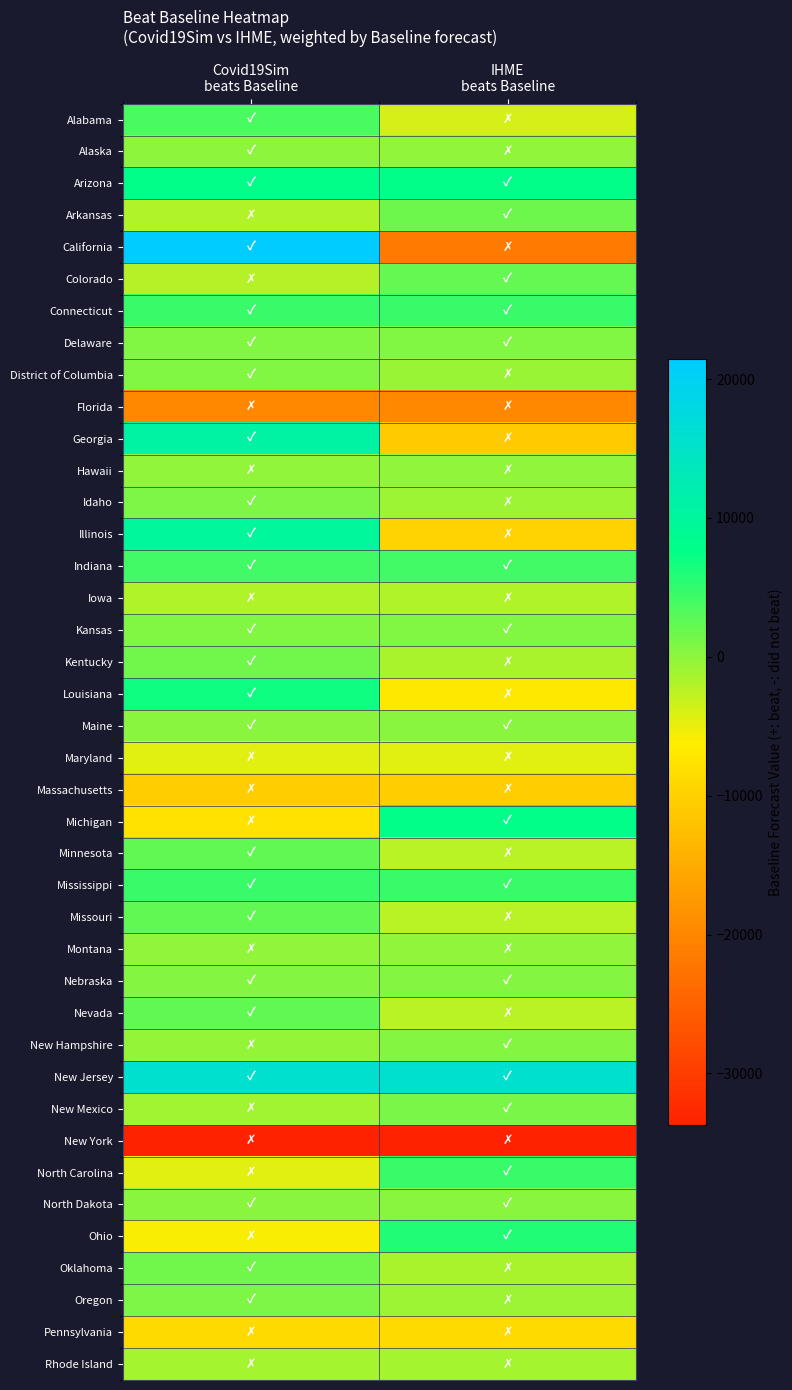

Reading left to right, transcribe all the data shown in this chart.

Alabama: Covid19Sim
beats Baseline=3779.7	IHME
beats Baseline=-3779.7
Alaska: Covid19Sim
beats Baseline=91.3	IHME
beats Baseline=-91.3
Arizona: Covid19Sim
beats Baseline=7842.0	IHME
beats Baseline=7842.0
Arkansas: Covid19Sim
beats Baseline=-1837.1	IHME
beats Baseline=1837.1
California: Covid19Sim
beats Baseline=21449.0	IHME
beats Baseline=-21449.0
Colorado: Covid19Sim
beats Baseline=-2202.6	IHME
beats Baseline=2202.6
Connecticut: Covid19Sim
beats Baseline=4519.3	IHME
beats Baseline=4519.3
Delaware: Covid19Sim
beats Baseline=647.4	IHME
beats Baseline=647.4
District of Columbia: Covid19Sim
beats Baseline=627.7	IHME
beats Baseline=-627.7
Florida: Covid19Sim
beats Baseline=-19739.6	IHME
beats Baseline=-19739.6
Georgia: Covid19Sim
beats Baseline=10728.6	IHME
beats Baseline=-10728.6
Hawaii: Covid19Sim
beats Baseline=-236.7	IHME
beats Baseline=-236.7
Idaho: Covid19Sim
beats Baseline=923.6	IHME
beats Baseline=-923.6
Illinois: Covid19Sim
beats Baseline=9737.1	IHME
beats Baseline=-9737.1
Indiana: Covid19Sim
beats Baseline=4061.9	IHME
beats Baseline=4061.9
Iowa: Covid19Sim
beats Baseline=-1938.1	IHME
beats Baseline=-1938.1
Kansas: Covid19Sim
beats Baseline=698.7	IHME
beats Baseline=698.7
Kentucky: Covid19Sim
beats Baseline=1547.9	IHME
beats Baseline=-1547.9
Louisiana: Covid19Sim
beats Baseline=6939.6	IHME
beats Baseline=-6939.6
Maine: Covid19Sim
beats Baseline=142.9	IHME
beats Baseline=142.9
Maryland: Covid19Sim
beats Baseline=-4414.3	IHME
beats Baseline=-4414.3
Massachusetts: Covid19Sim
beats Baseline=-10438.7	IHME
beats Baseline=-10438.7
Michigan: Covid19Sim
beats Baseline=-7714.3	IHME
beats Baseline=7714.3
Minnesota: Covid19Sim
beats Baseline=2429.6	IHME
beats Baseline=-2429.6
Mississippi: Covid19Sim
beats Baseline=4623.3	IHME
beats Baseline=4623.3
Missouri: Covid19Sim
beats Baseline=2401.6	IHME
beats Baseline=-2401.6
Montana: Covid19Sim
beats Baseline=-256.0	IHME
beats Baseline=-256.0
Nebraska: Covid19Sim
beats Baseline=544.0	IHME
beats Baseline=544.0
Nevada: Covid19Sim
beats Baseline=2442.0	IHME
beats Baseline=-2442.0
New Hampshire: Covid19Sim
beats Baseline=-464.6	IHME
beats Baseline=464.6
New Jersey: Covid19Sim
beats Baseline=15839.3	IHME
beats Baseline=15839.3
New Mexico: Covid19Sim
beats Baseline=-1041.4	IHME
beats Baseline=1041.4
New York: Covid19Sim
beats Baseline=-33689.3	IHME
beats Baseline=-33689.3
North Carolina: Covid19Sim
beats Baseline=-4440.0	IHME
beats Baseline=4440.0
North Dakota: Covid19Sim
beats Baseline=207.1	IHME
beats Baseline=207.1
Ohio: Covid19Sim
beats Baseline=-5768.4	IHME
beats Baseline=5768.4
Oklahoma: Covid19Sim
beats Baseline=1591.6	IHME
beats Baseline=-1591.6
Oregon: Covid19Sim
beats Baseline=903.1	IHME
beats Baseline=-903.1
Pennsylvania: Covid19Sim
beats Baseline=-8754.6	IHME
beats Baseline=-8754.6
Rhode Island: Covid19Sim
beats Baseline=-1219.7	IHME
beats Baseline=-1219.7